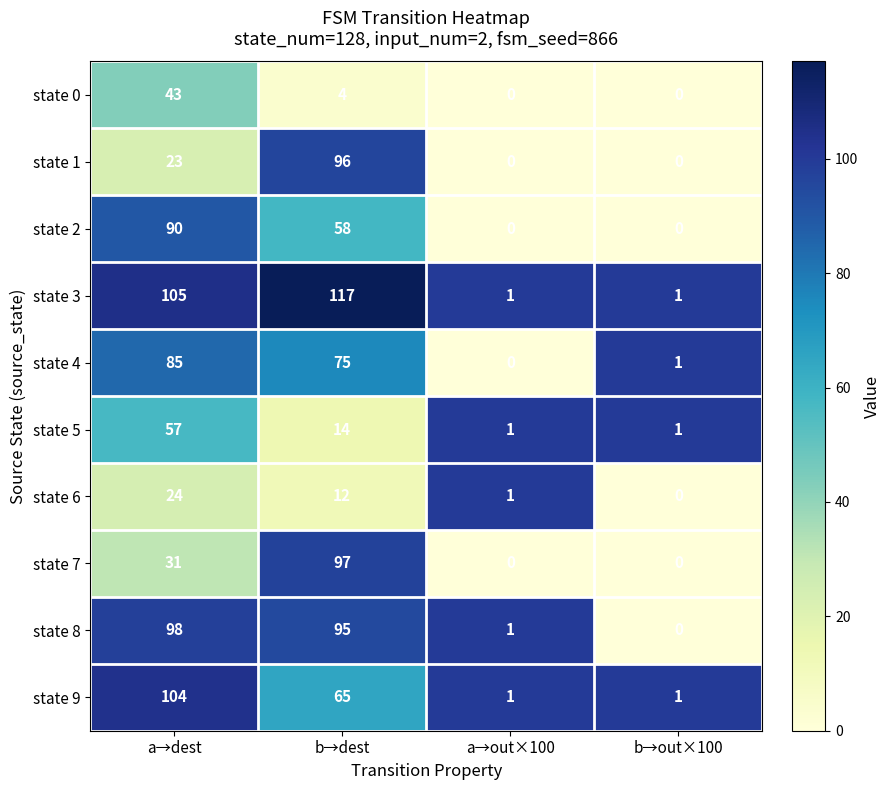

What is the spread (max minus min) of values at b→out×100?

1